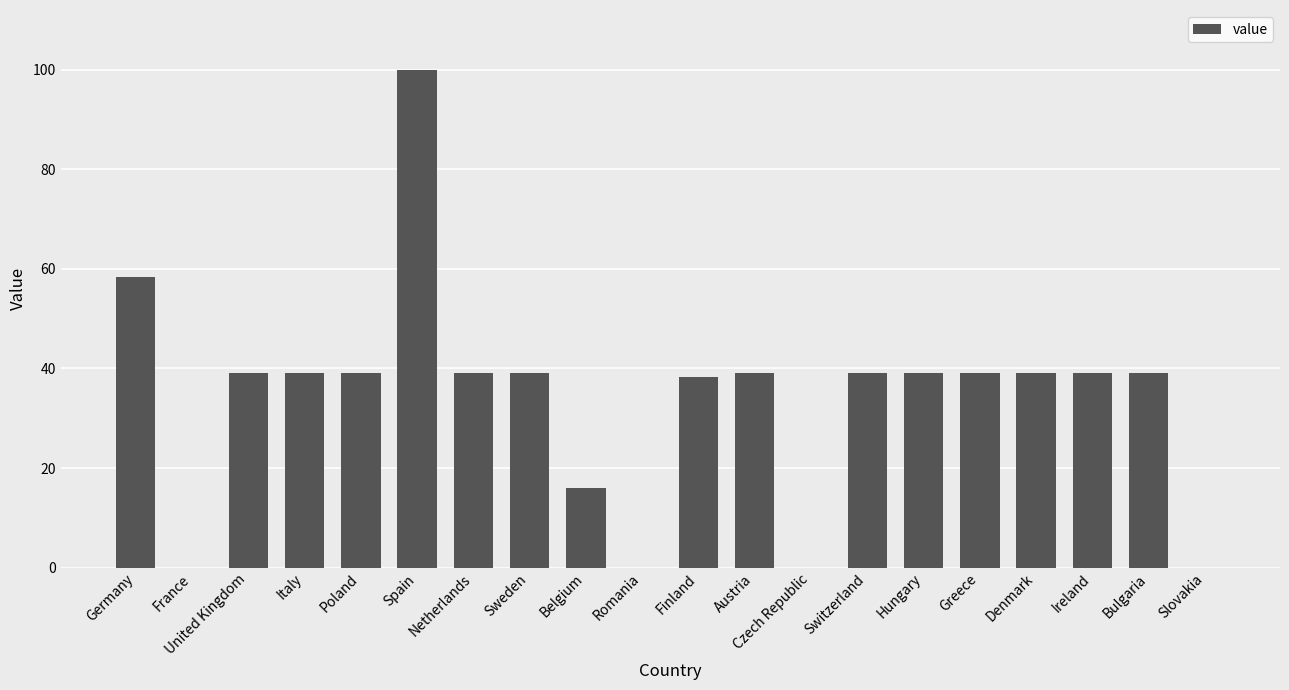

True or false: the data shows 100.0 at Spain.

True